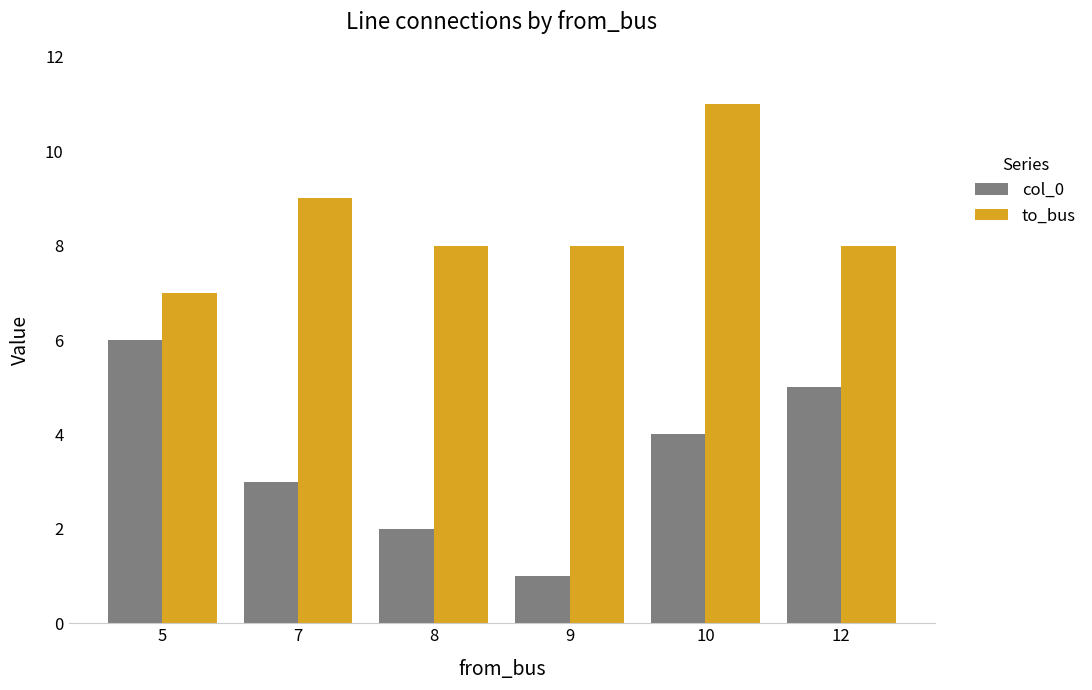

Is it true that col_0 equals 5 at 12?

True